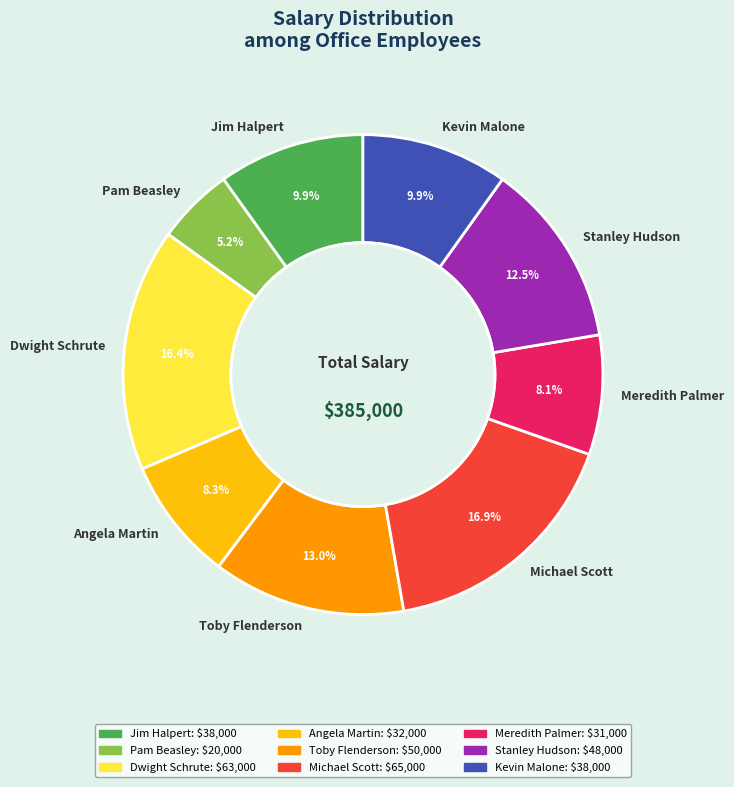

Does any single category account for the majority?

No